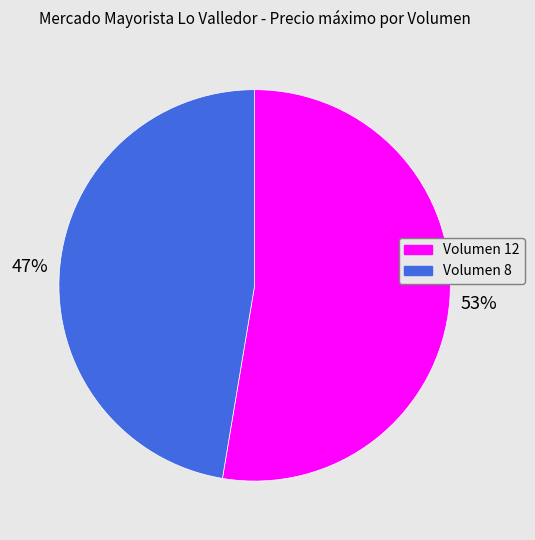

To the nearest percent, what is the combined percentage of Volumen 12 and Volumen 8?

100%